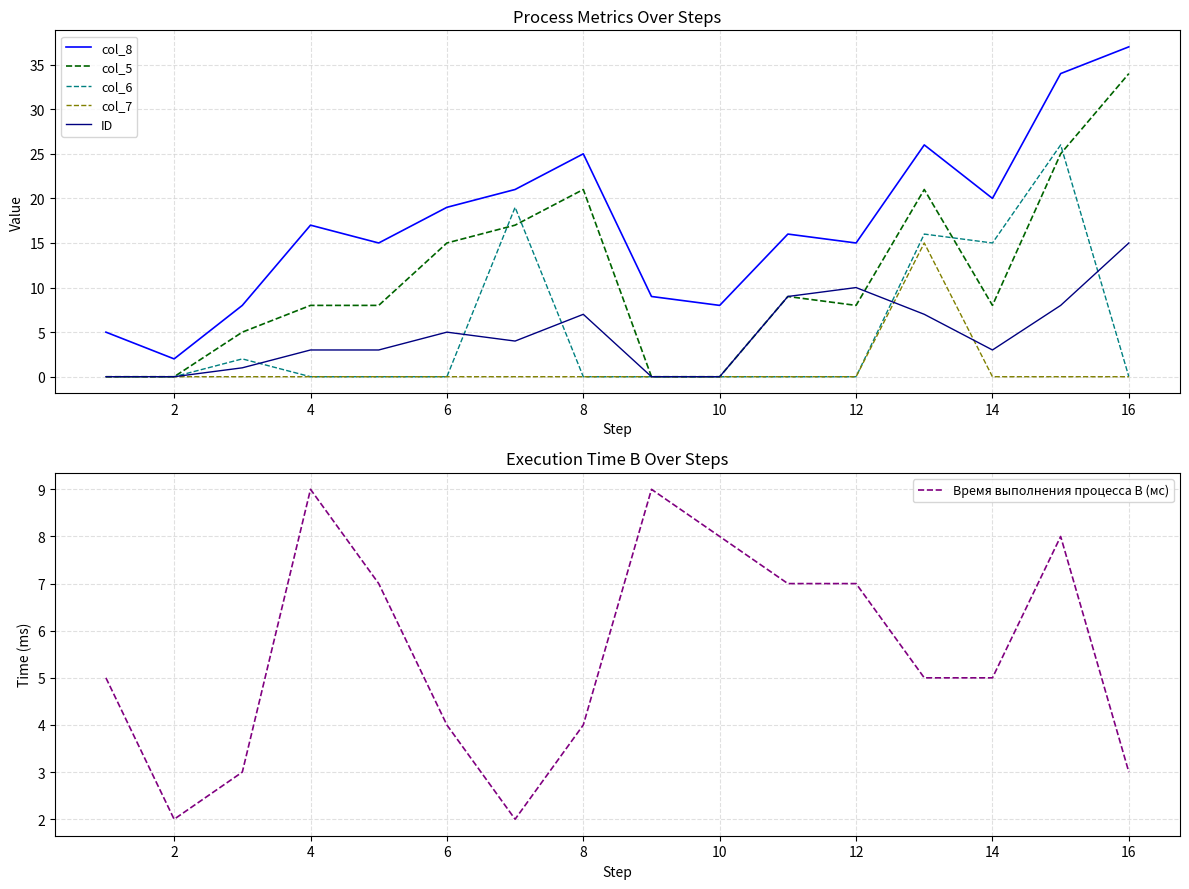

What is the highest value of the col_6 series?

26